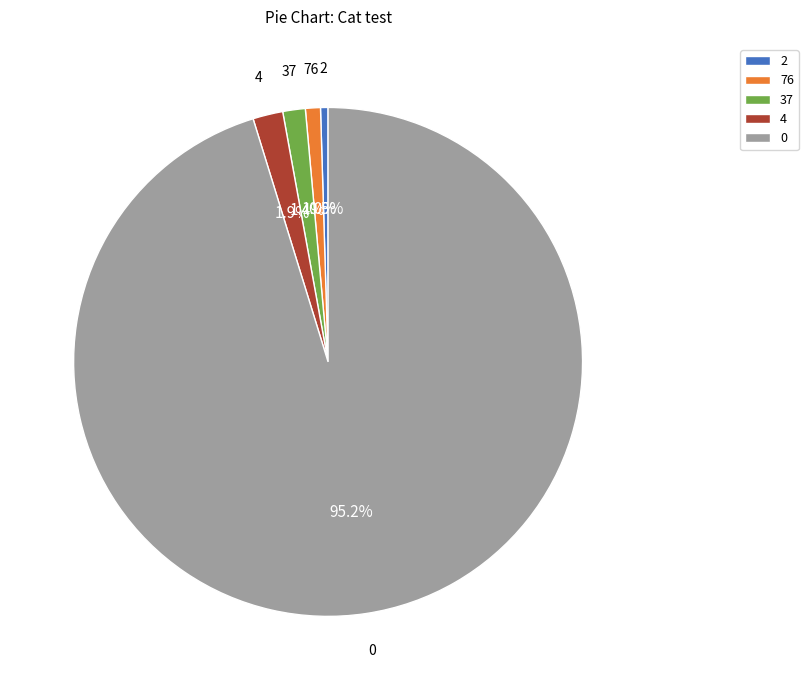

Count the number of slices in the pie.

5